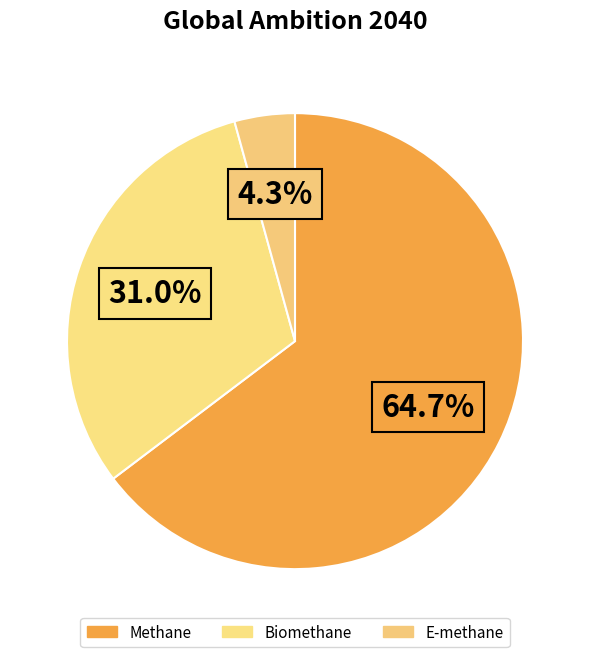

Count the number of slices in the pie.

3